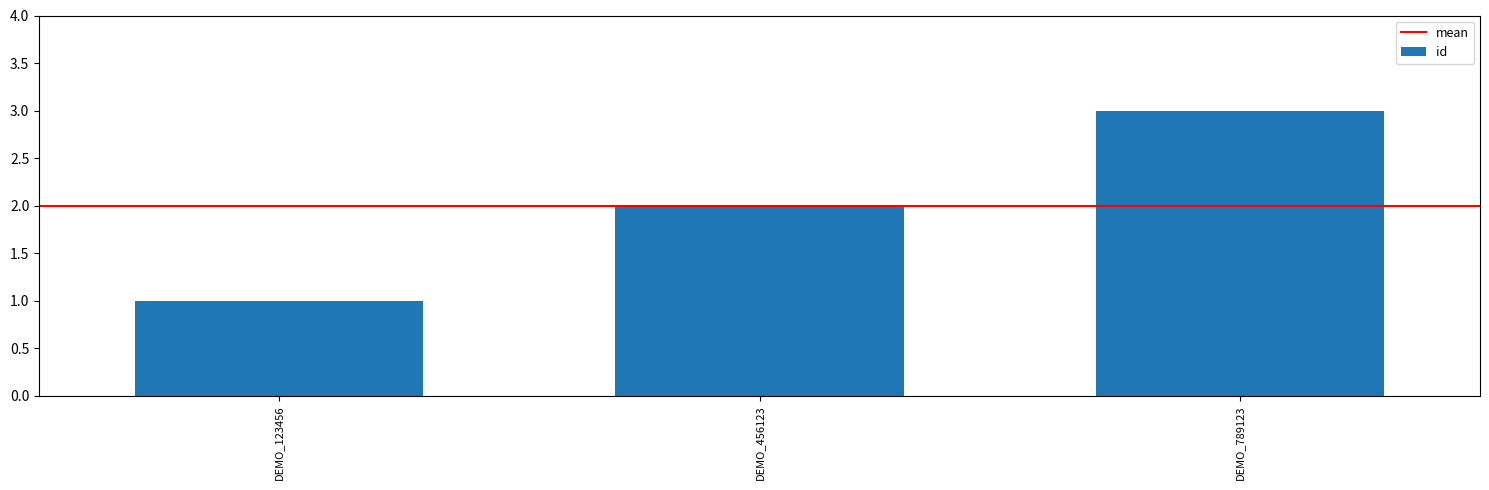

What is the greatest value displayed?

3